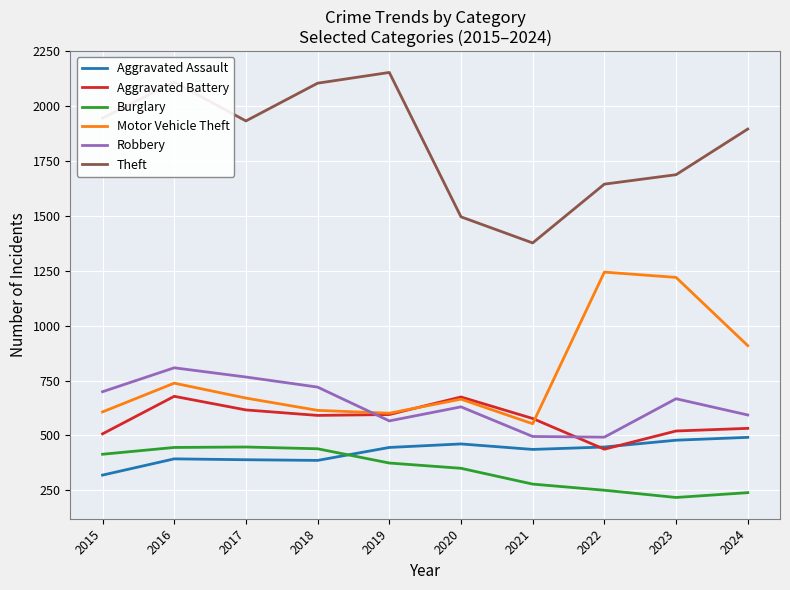

What is the sum of the Theft values at 2016 and 2021?

3487